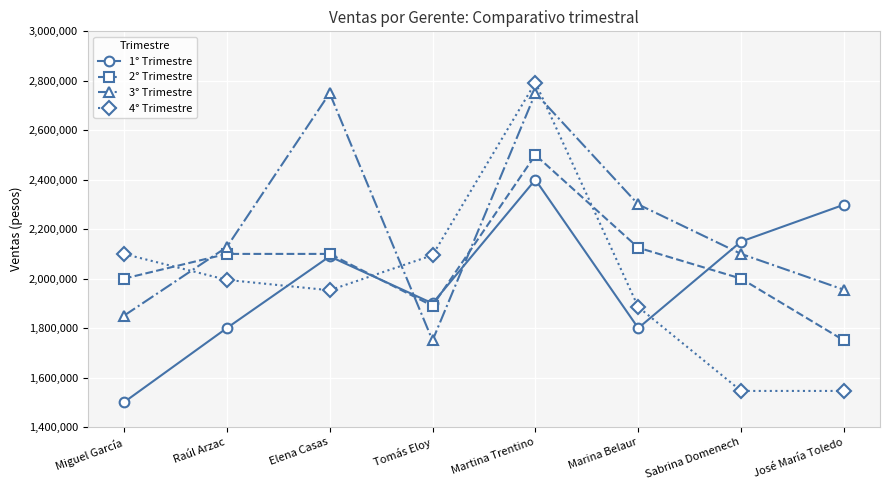

Does the chart display data point markers on the line(s)?

Yes